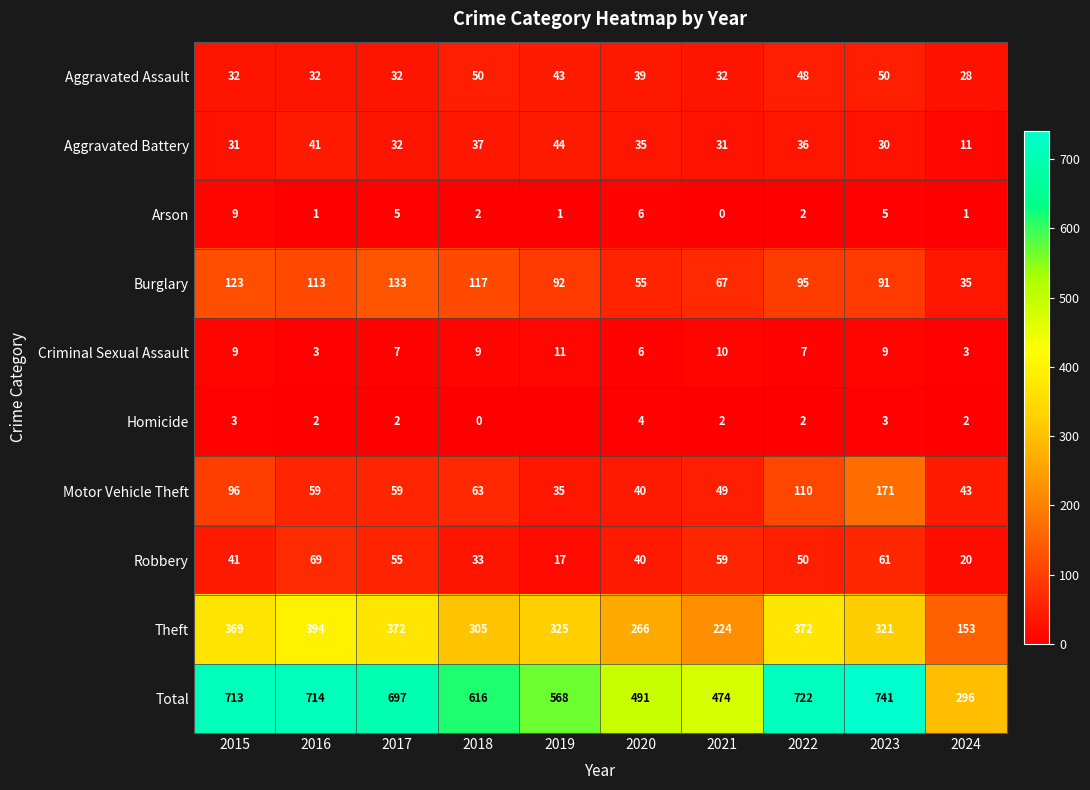

Is the value of Burglary at 2018 greater than the value of Aggravated Battery at 2021?

Yes